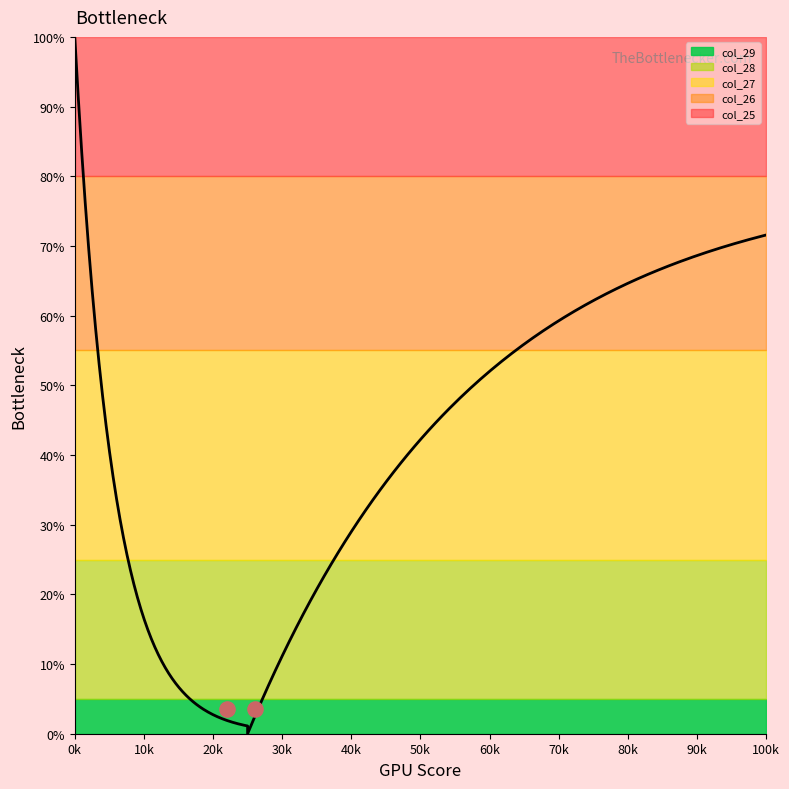

Which series has the largest total across all categories?

col_25